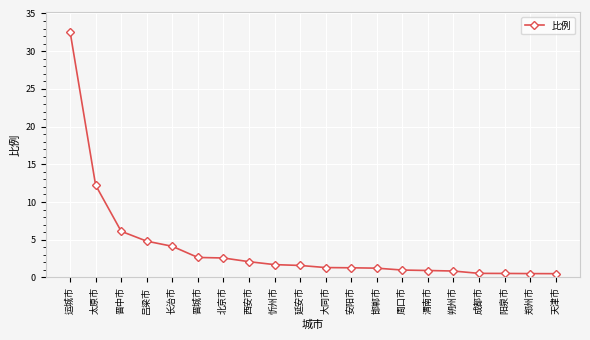

What position from the left is 邯郸市?

13